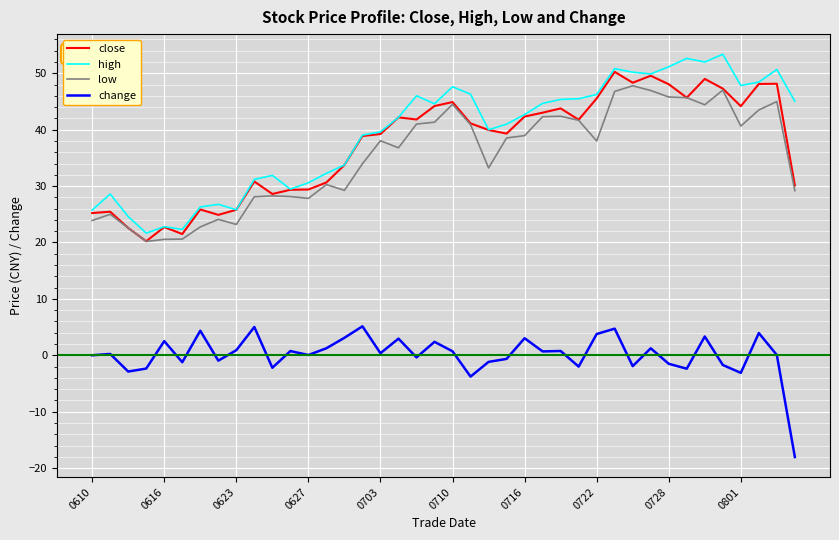

What is the highest value of the close series?

50.3